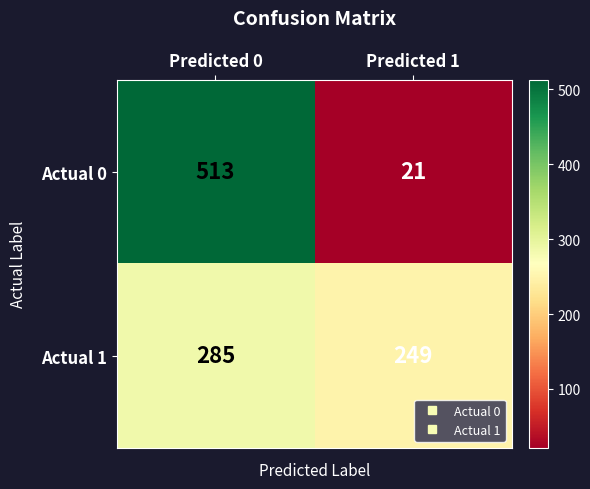

At how many categories does at least one series exceed 473?

1